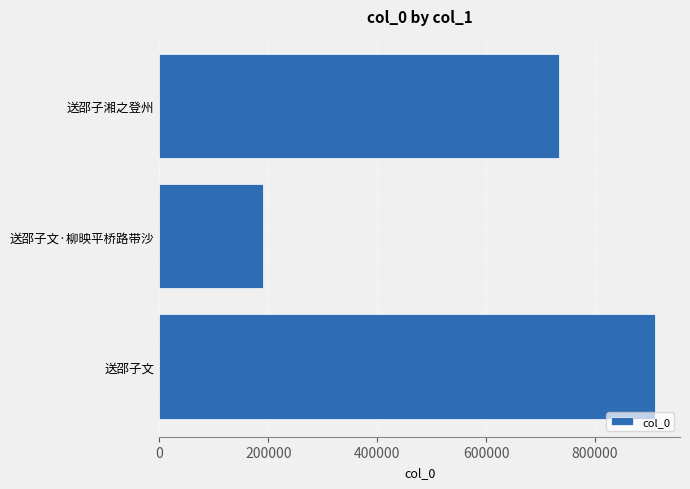

Are the bars horizontal?

Yes